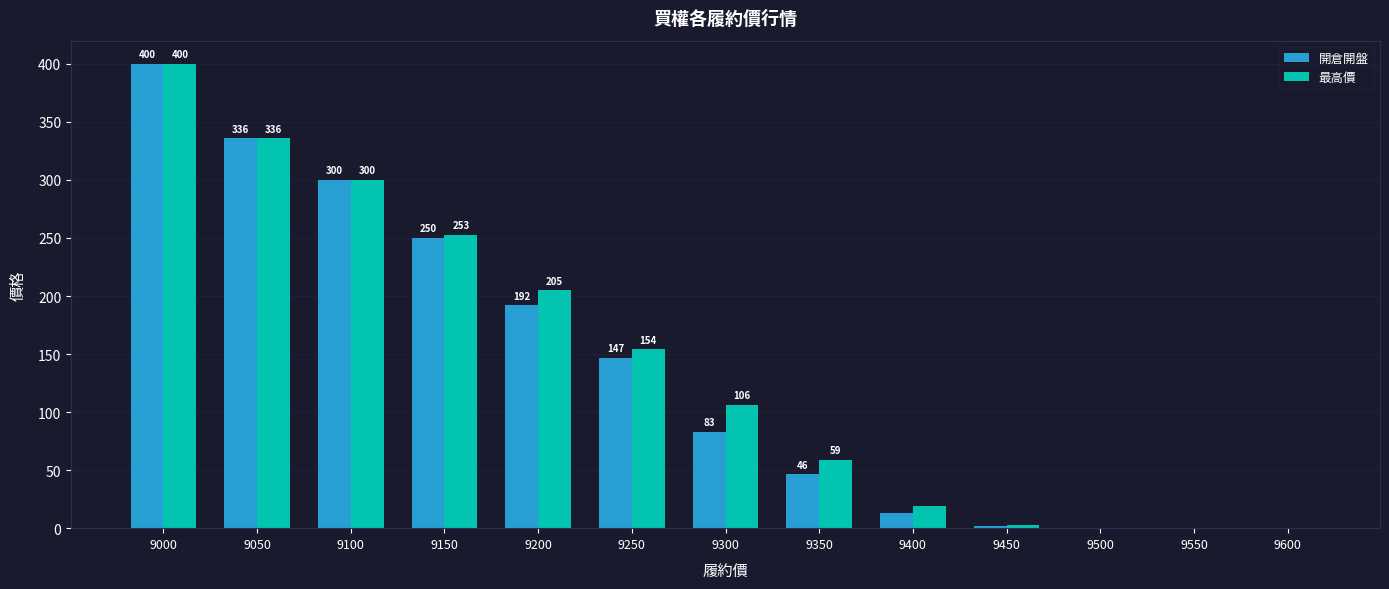

Between 9050 and 9300, which series saw the biggest shift?

開倉開盤